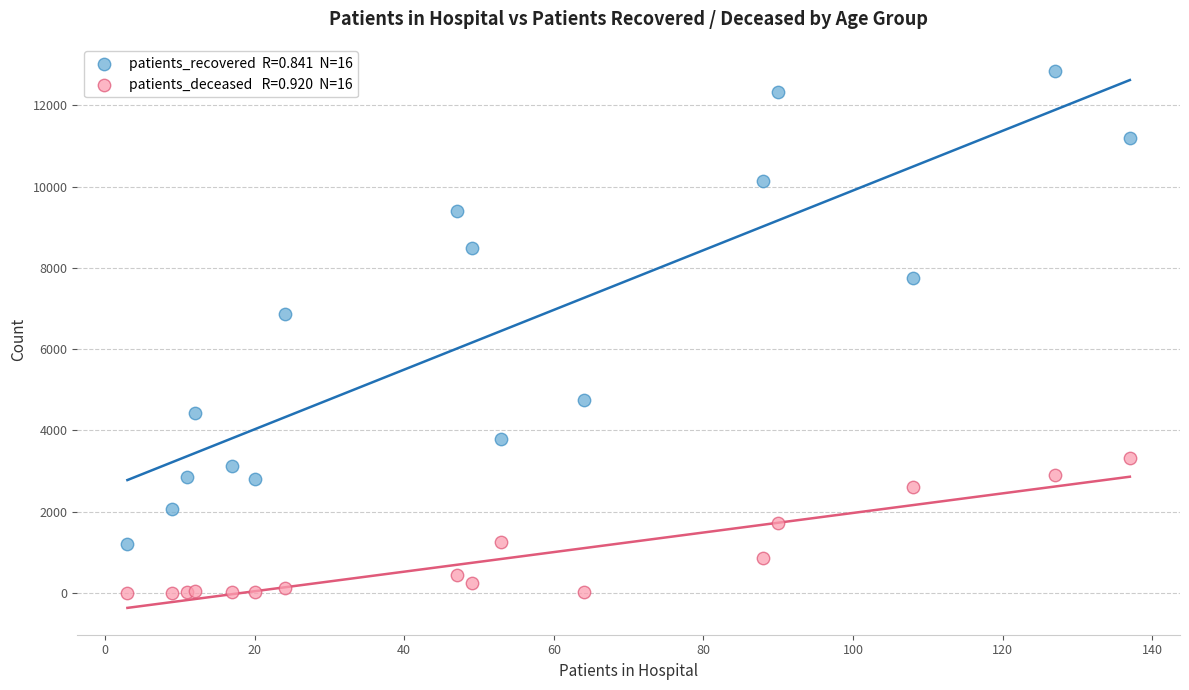

Across all series, what Y value is closest to 6422?

6869